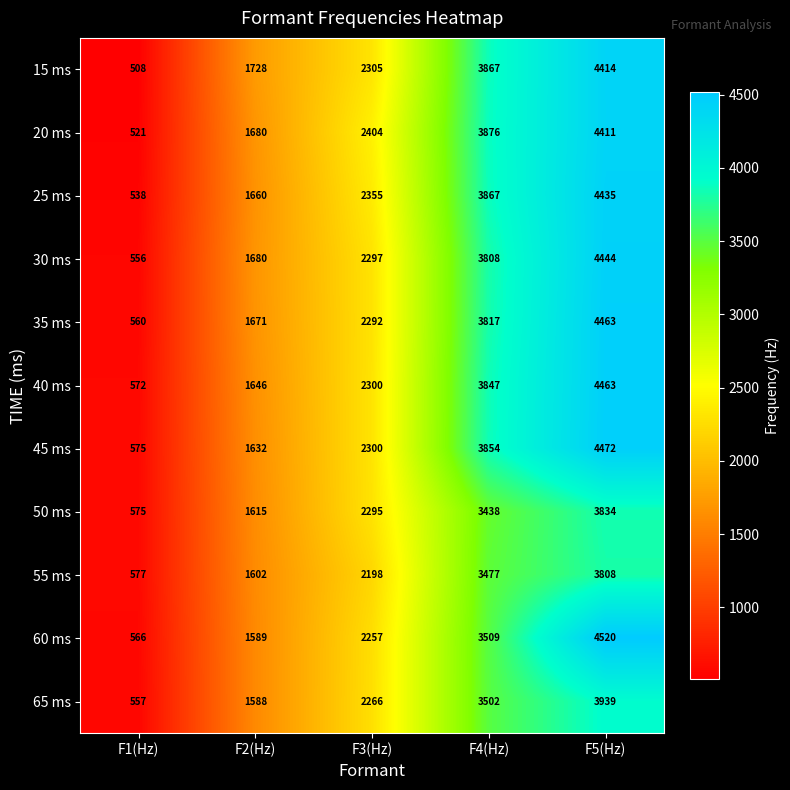

What is the spread (max minus min) of values at F1(Hz)?

69